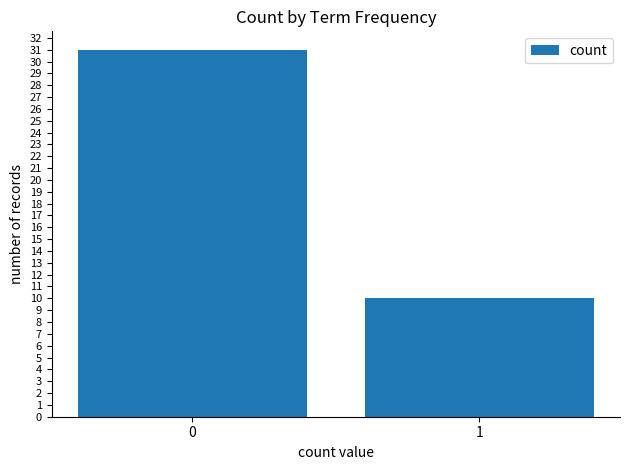

Where is the data nearest to the value 20?

1